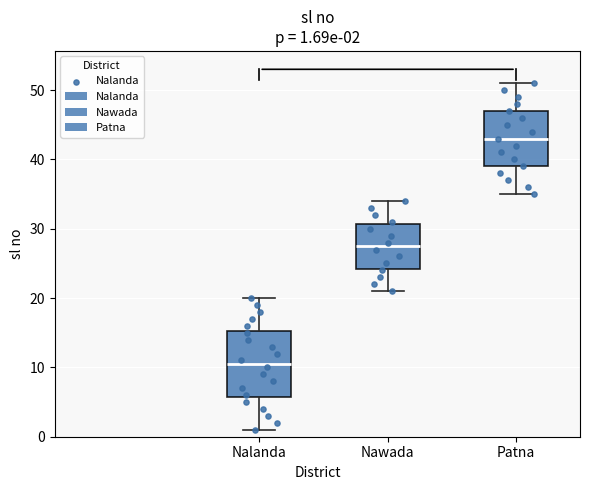

Which box is the tallest, from its lower edge to its upper edge?

Nalanda